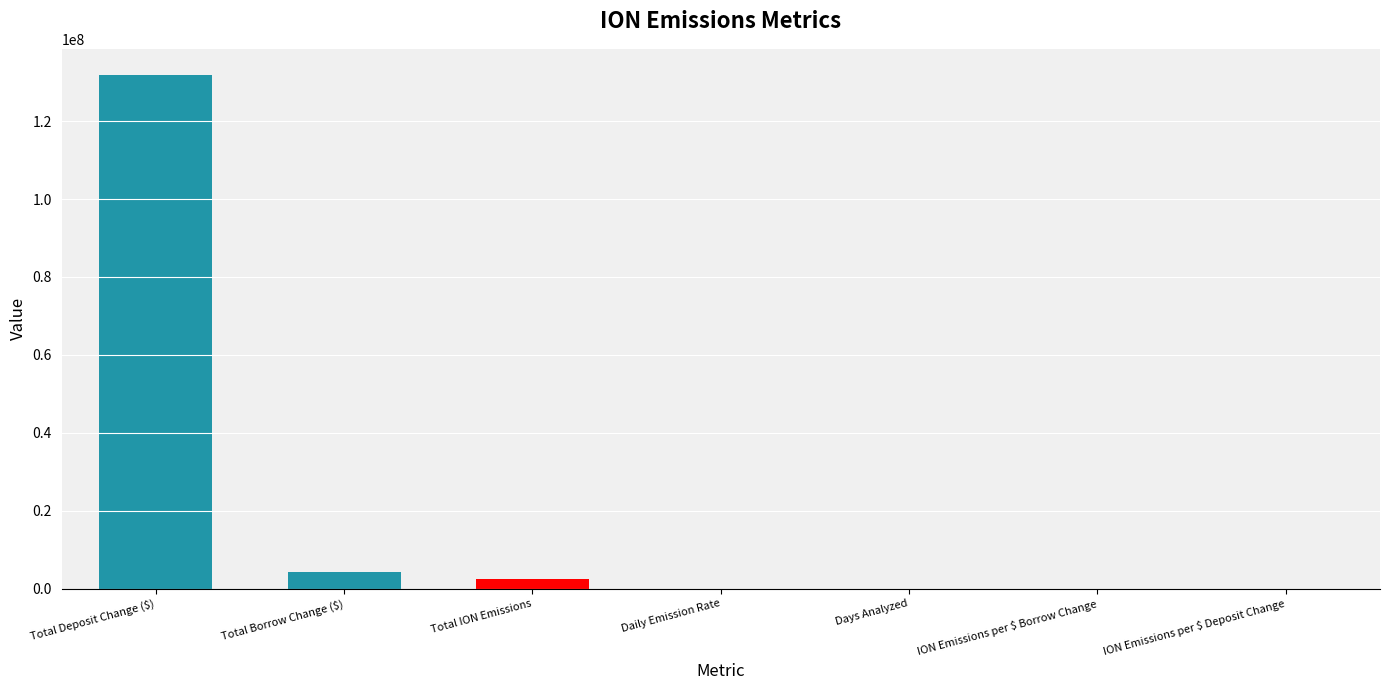

True or false: the data shows 46486797.1 at Total Deposit Change ($).

False